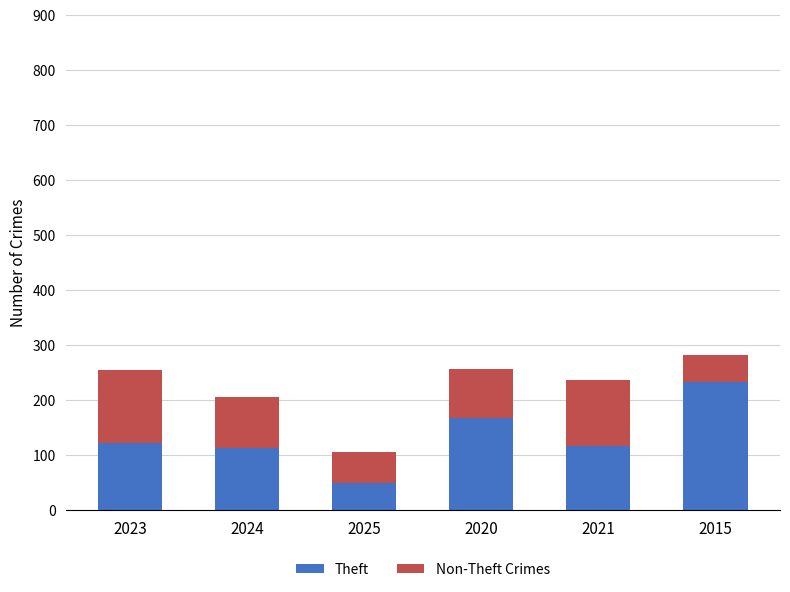

What is the highest value of the Theft series?

233